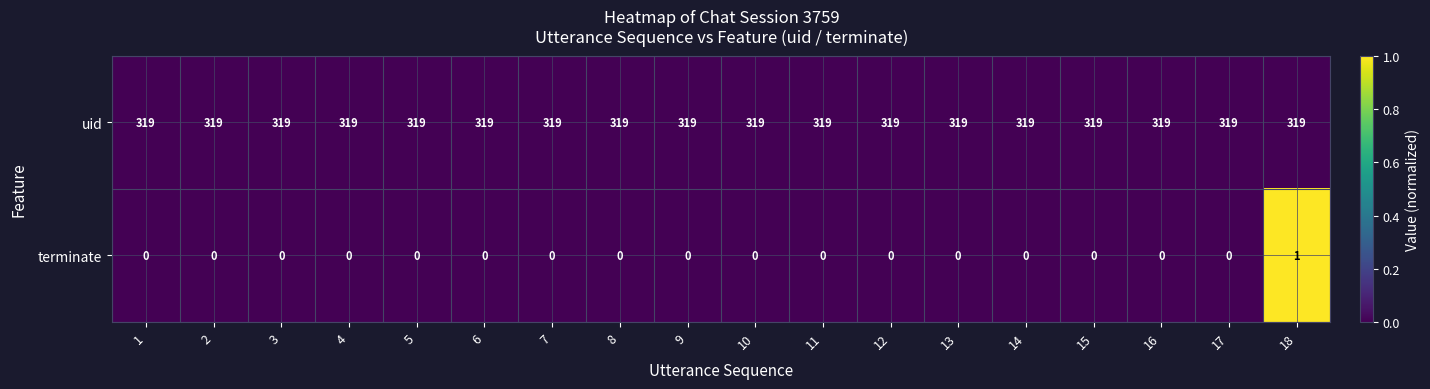

What is the highest value of the uid series?

319